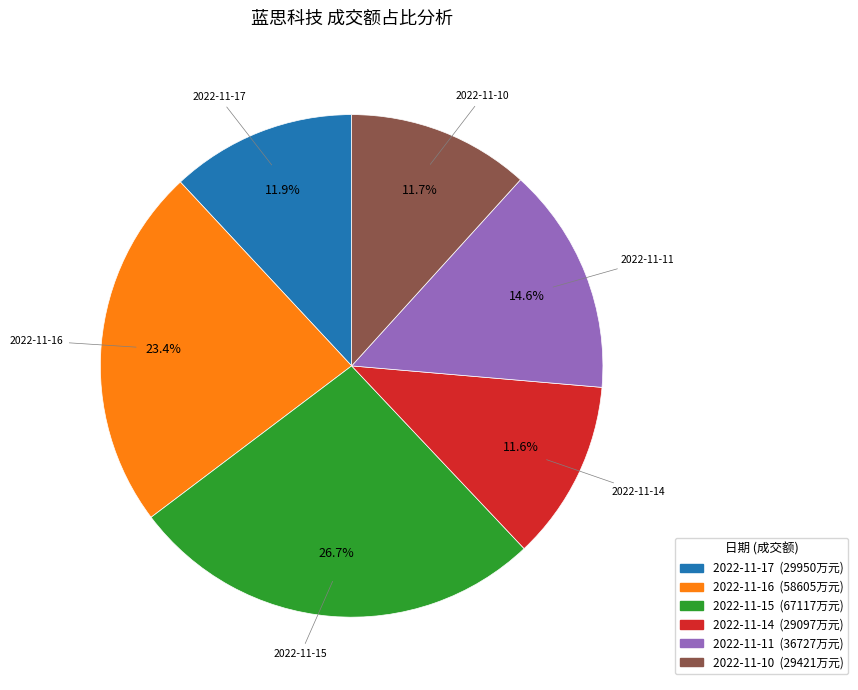

To the nearest percent, what is the difference between the largest and smallest slice percentages?

15%